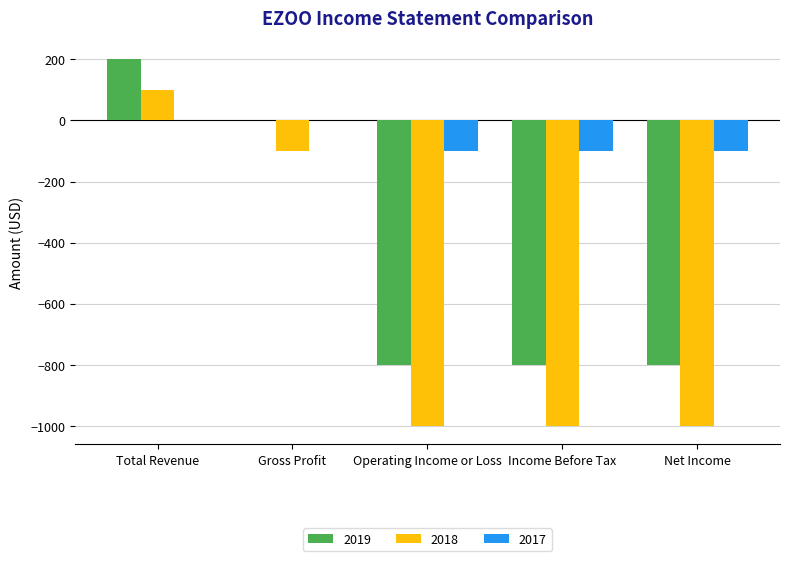

At which label is 2018 closest to -450?

Gross Profit